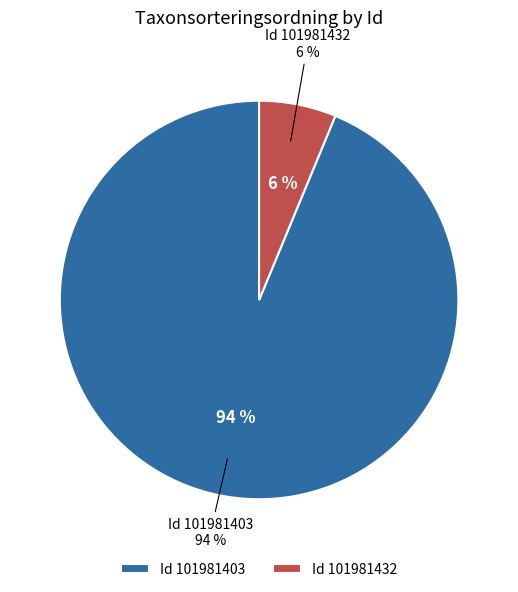

Rank the categories by value from highest to lowest.

101981403, 101981432